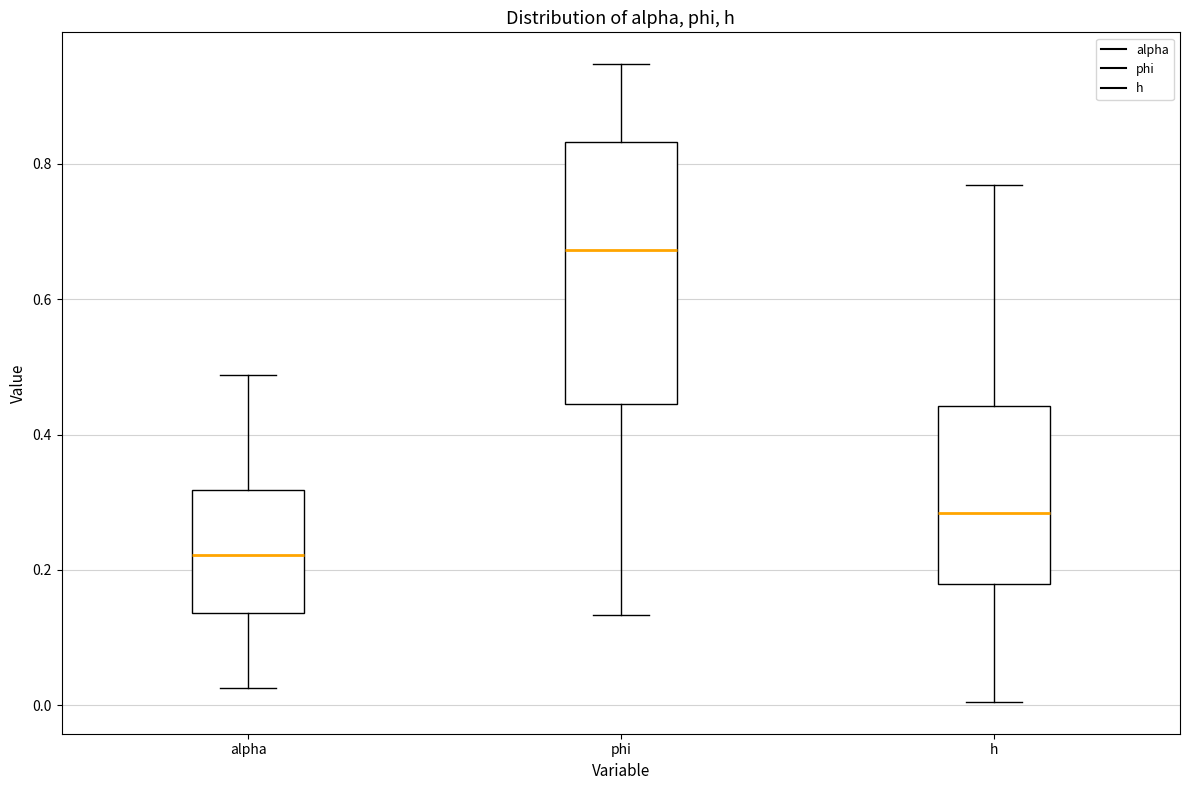

Where does the upper whisker of the box for alpha end on the y-axis? The values are not printed on the chart, so give them approximately, as read against the axis.

0.48